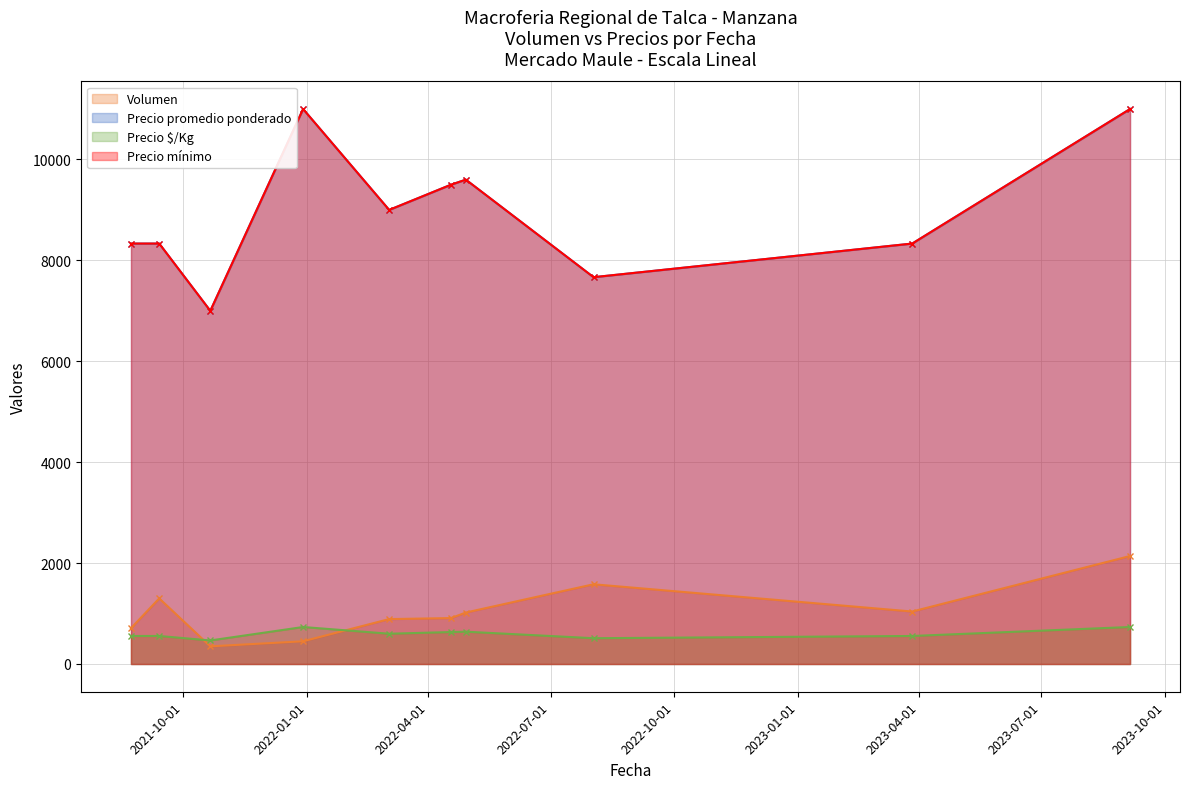

True or false: Precio mínimo and Precio promedio ponderado intersect in this chart.

False